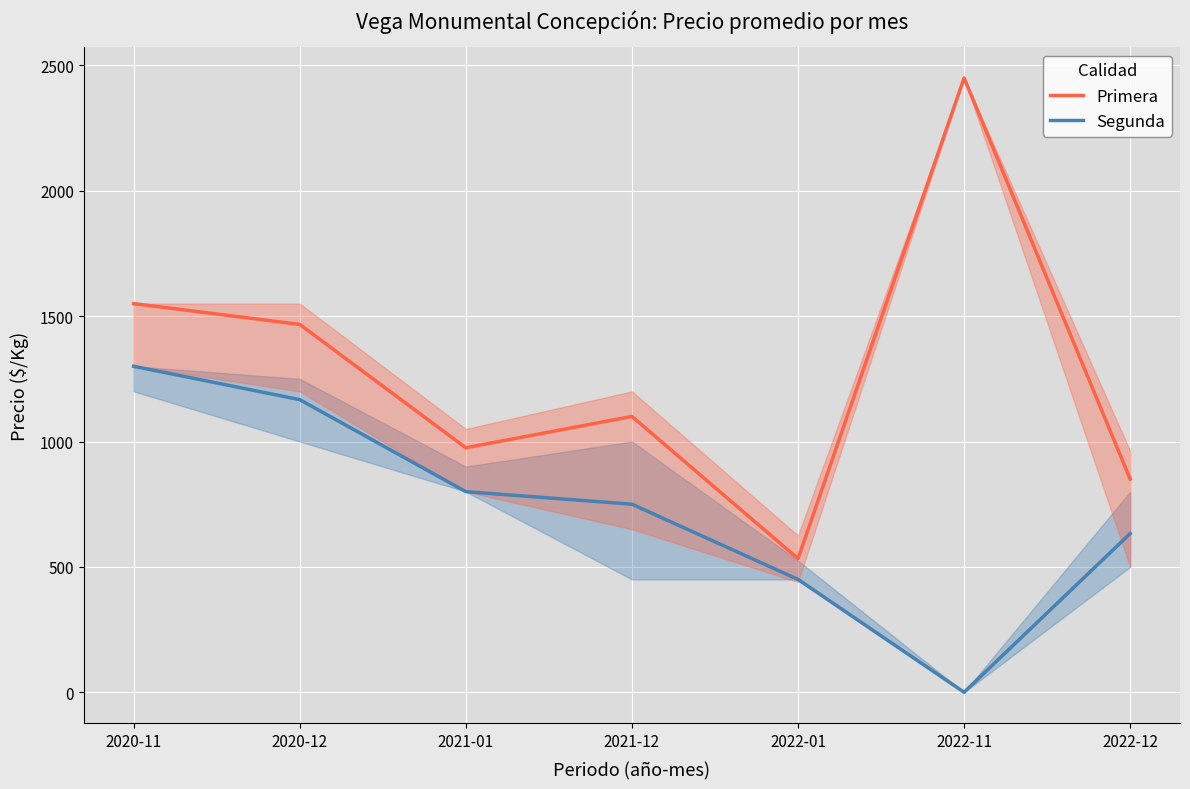

Which series has the largest range (max minus min)?

Primera